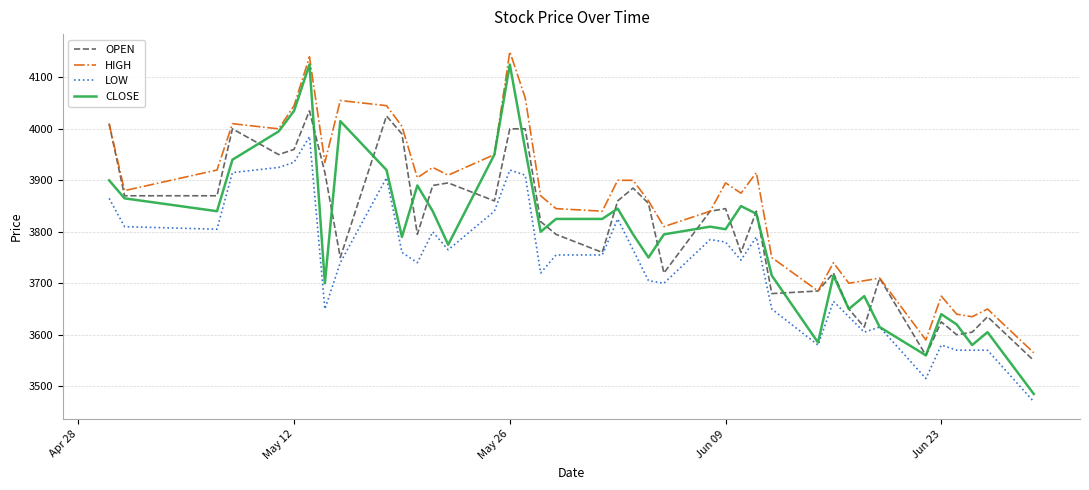

True or false: LOW and HIGH cross at least once.

False